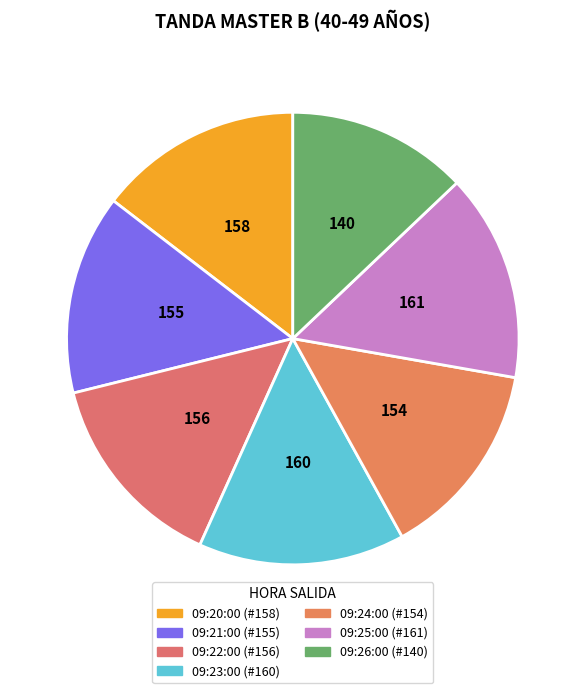

Is there any slice that represents more than half of the pie?

No